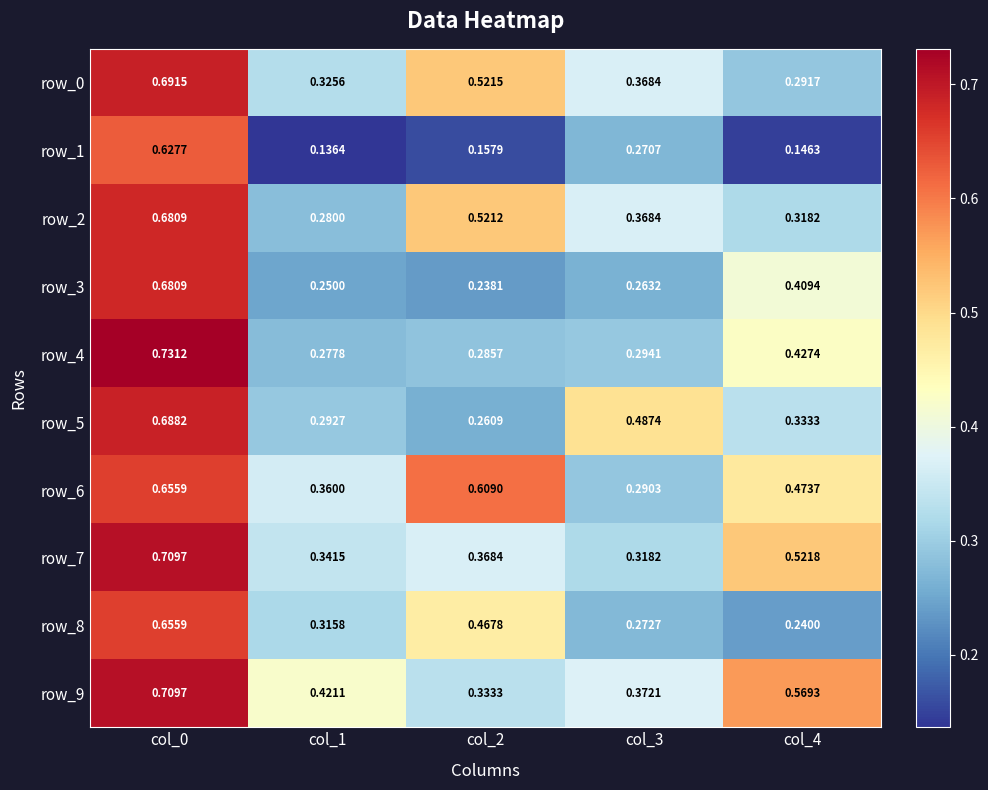

Is the value of row_8 at col_3 greater than the value of row_1 at col_2?

Yes